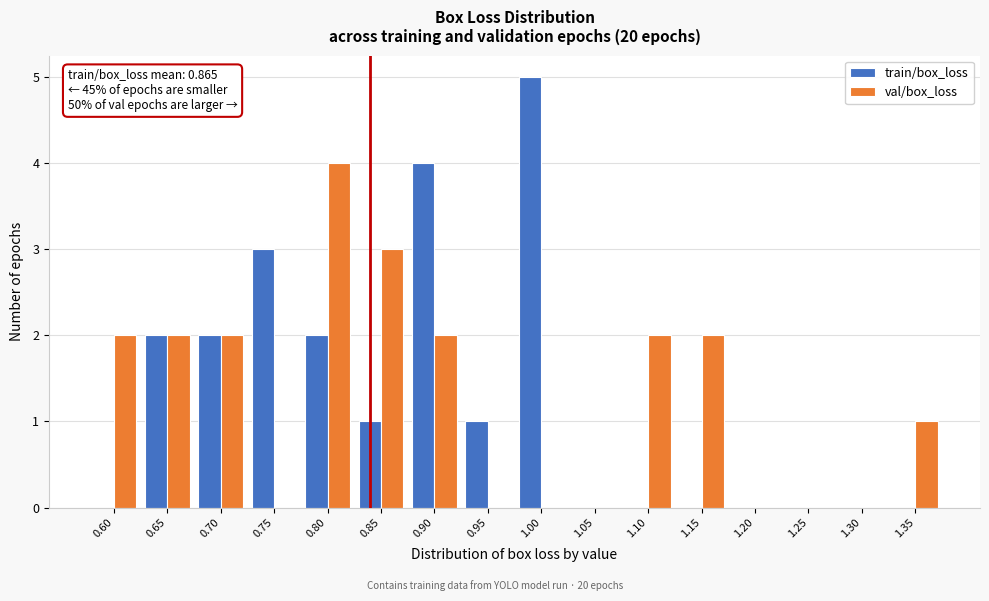

What is the sum of all train/box_loss values?

20